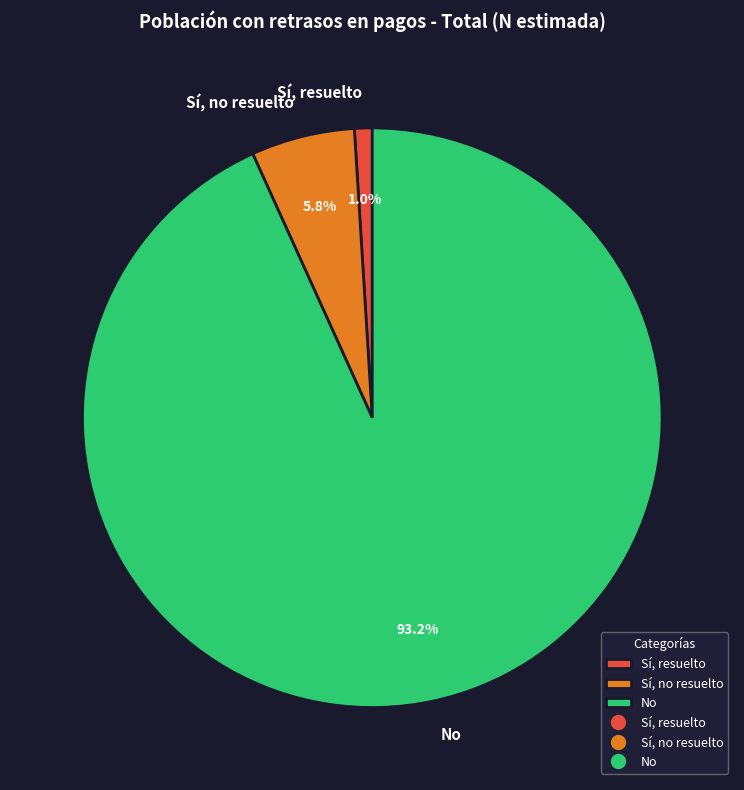

Is it true that Sí, resuelto is 11% of the pie?

False